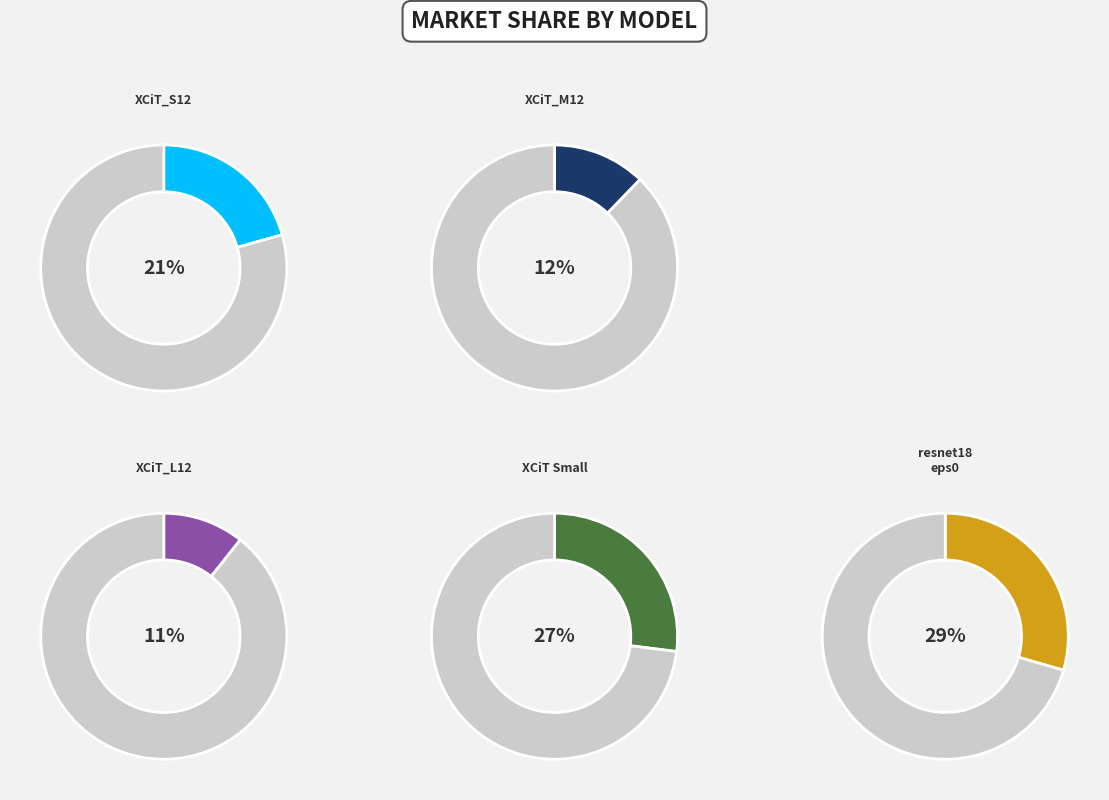

How many slices are in this pie chart?

5